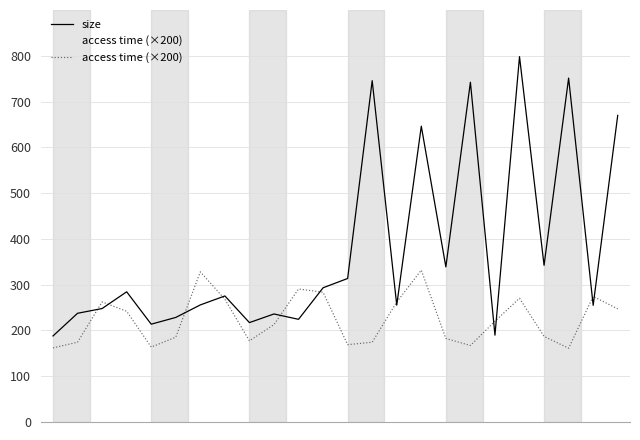

What is the smallest value displayed?

161.2